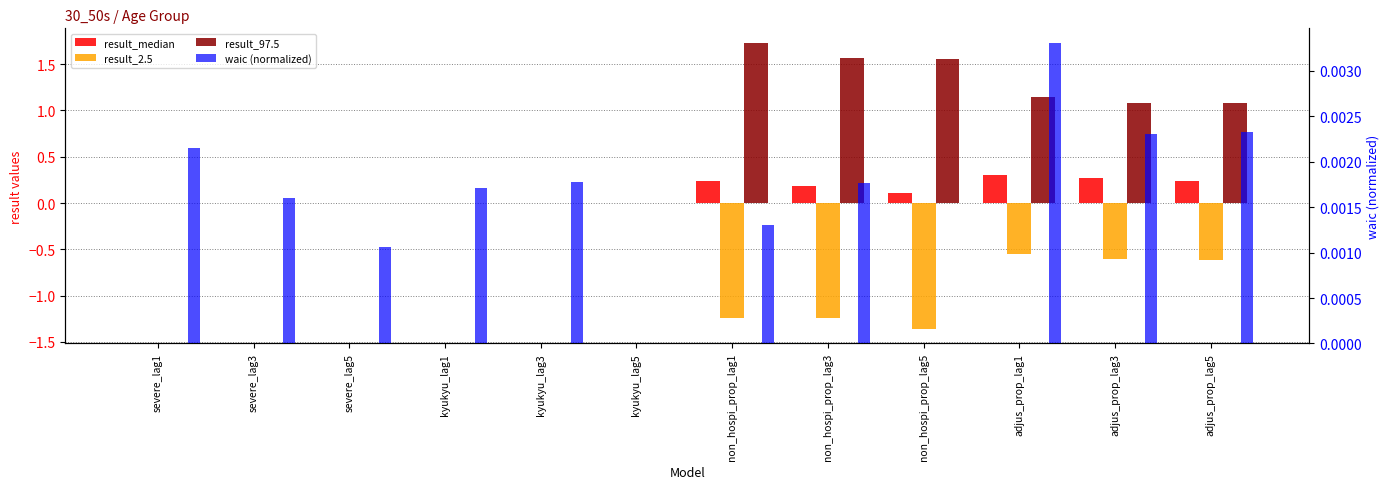

At how many categories does at least one series exceed 0?

12